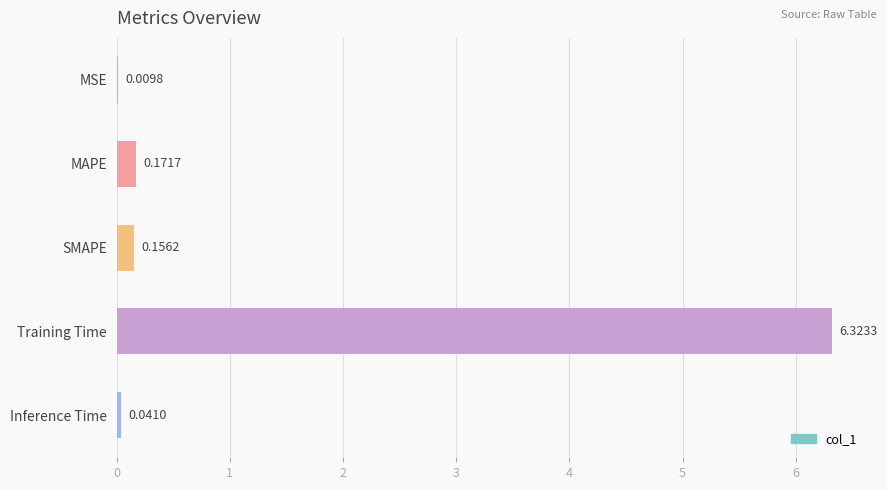

What is the average value?

1.3